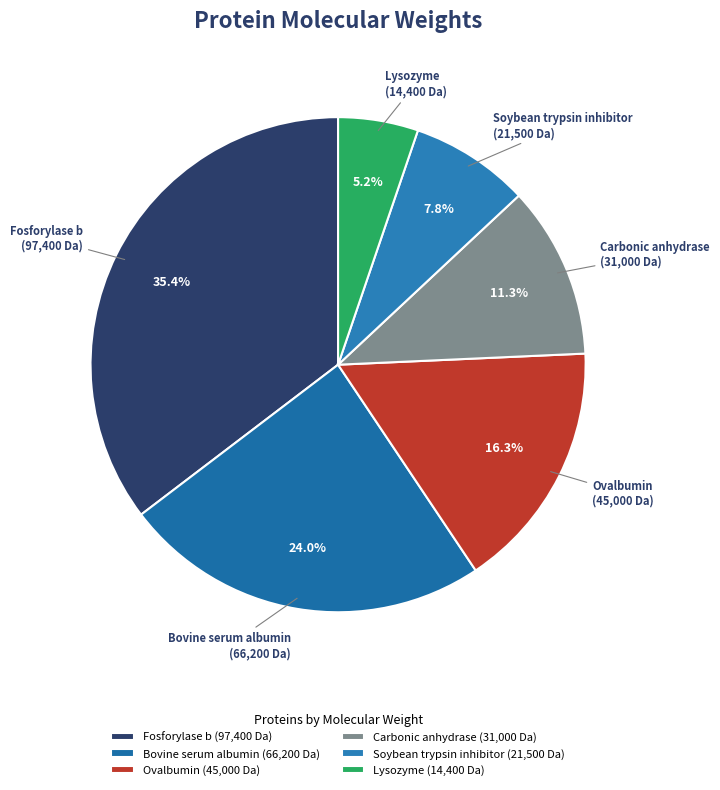

Which has a higher value, Fosforylase b or Ovalbumin?

Fosforylase b